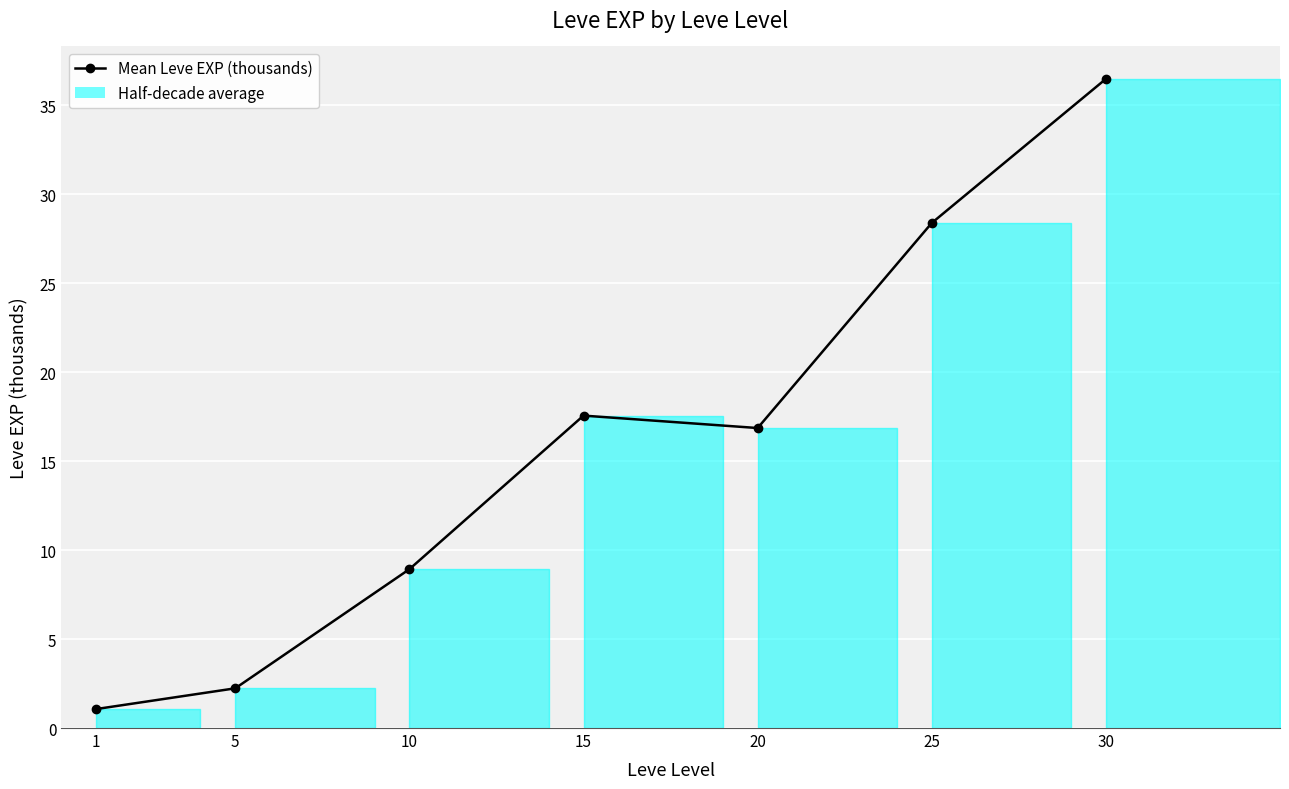

Read the value at 10.

8.9